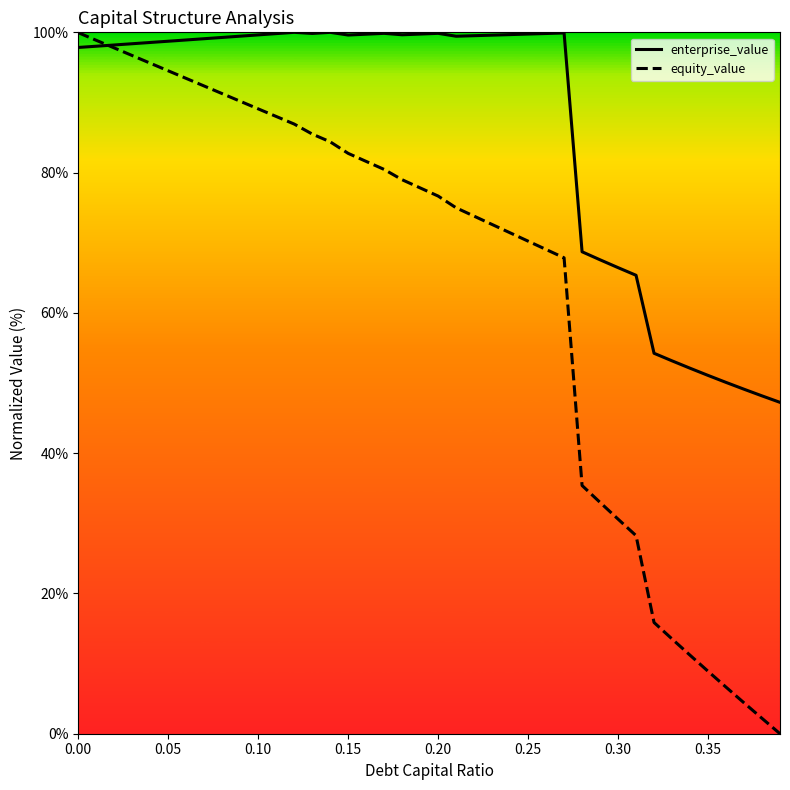

In enterprise_value, how many points are lower than both neighbors (excluding endpoints)?

4